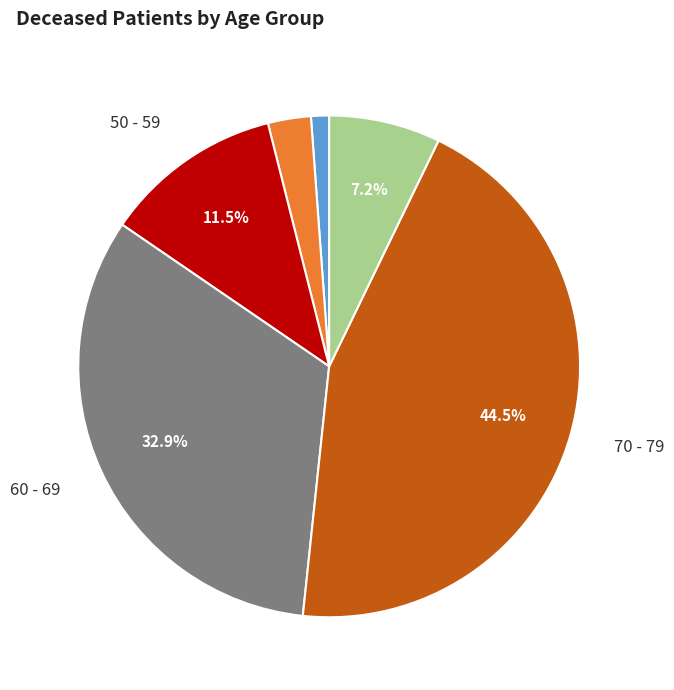

Count the number of slices in the pie.

6